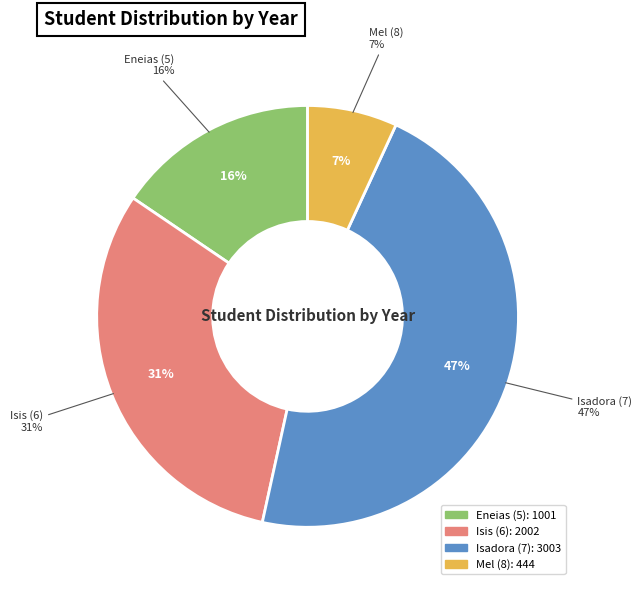

What is the total percentage of 8 and 7?

53.4%